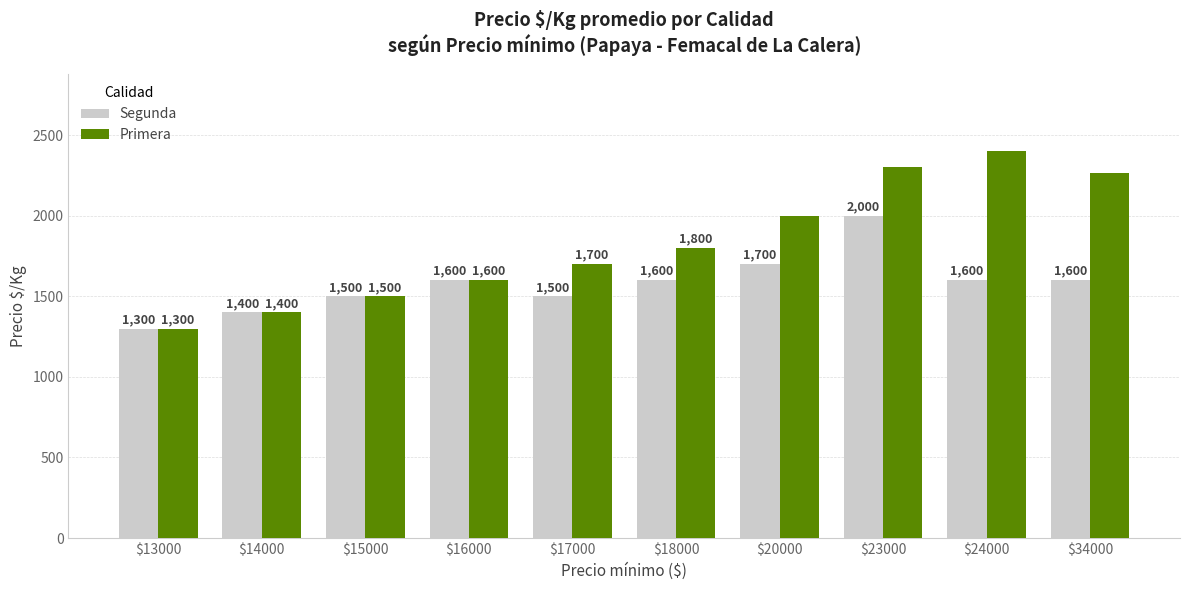

How many bars are there in each group?

2